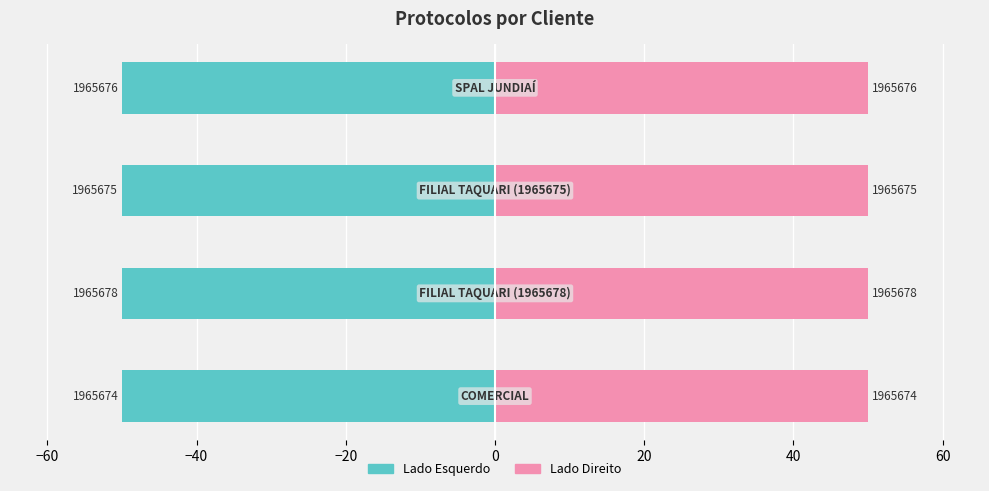

How many groups of bars are there?

4